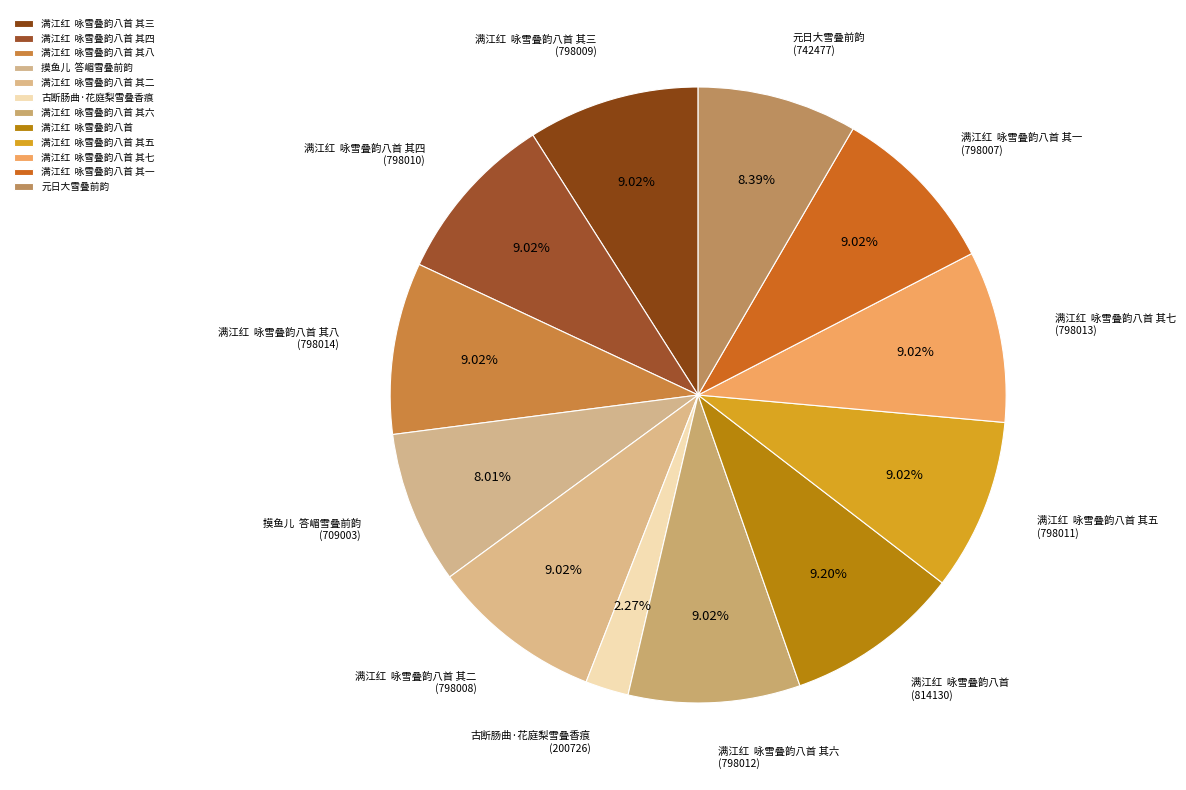

Which category has the smallest portion of the pie?

古断肠曲·花庭梨雪叠香痕